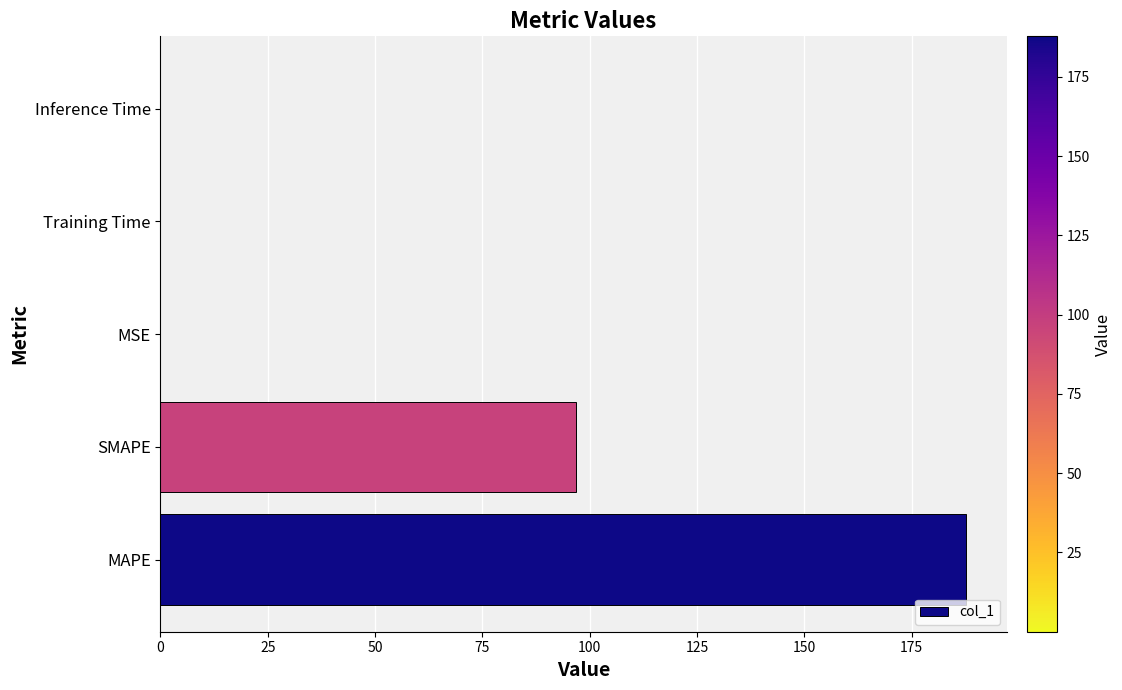

Does the chart contain stacked bars?

No